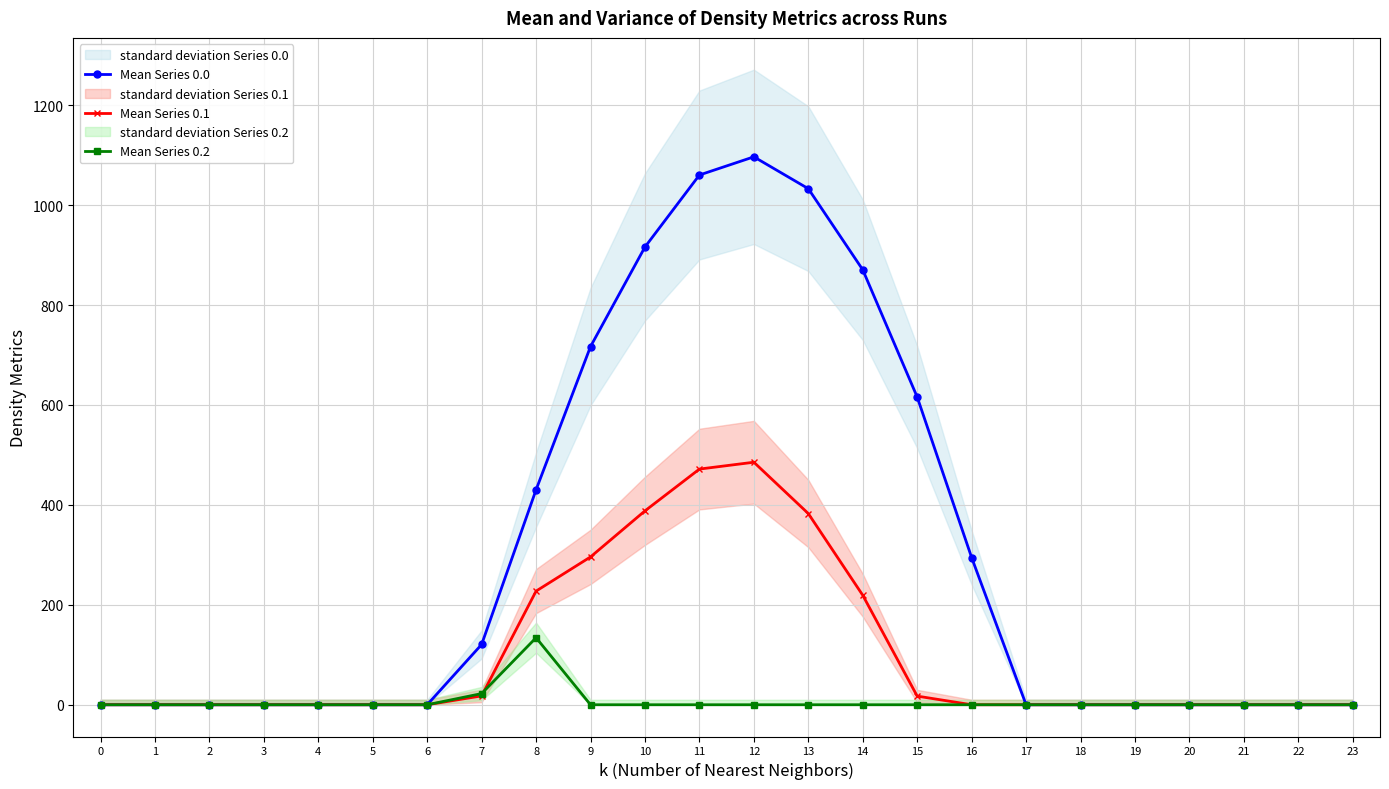

Between 7 and 20, which series saw the biggest shift?

Mean Series 0.0